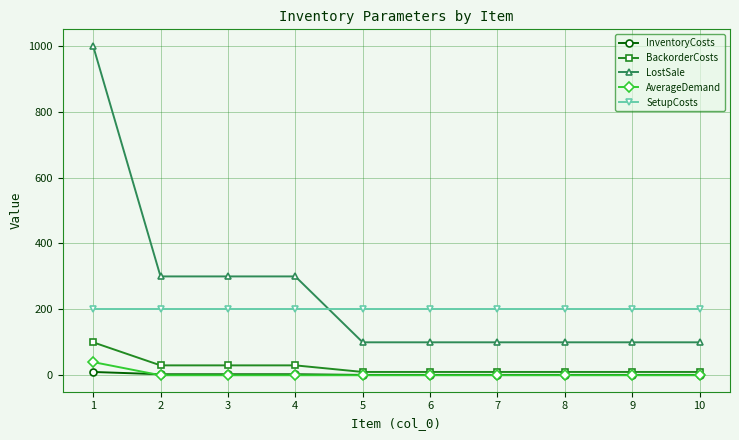

At how many categories does at least one series exceed 925?

1